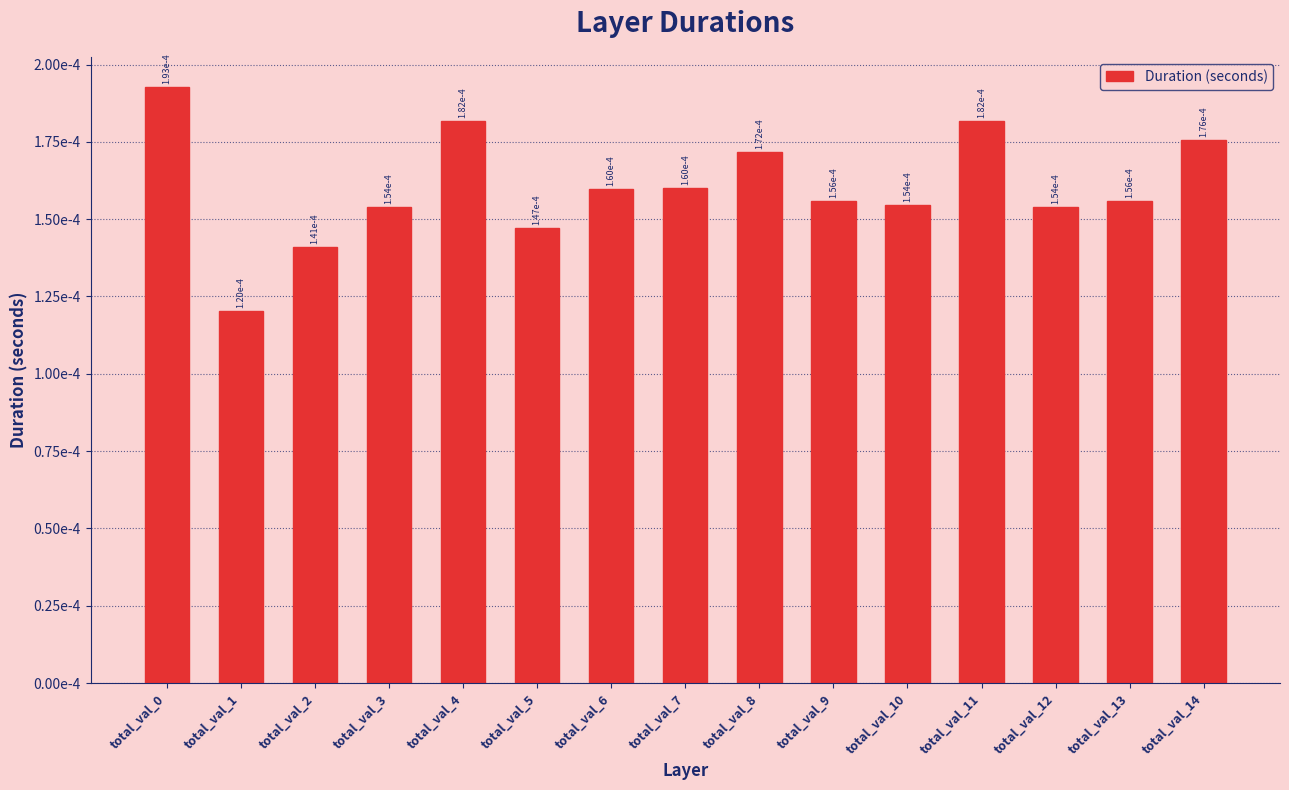

The chart shows a value of 0.0 at total_val_8. True or false?

False